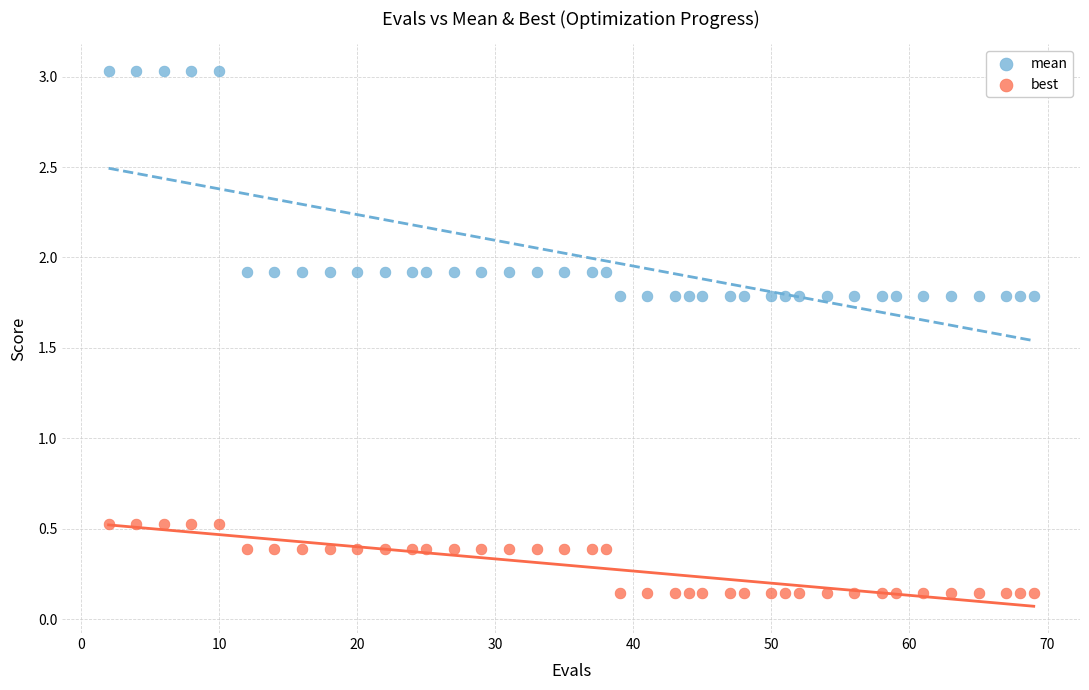

What are all the series names shown in the legend?

mean, best